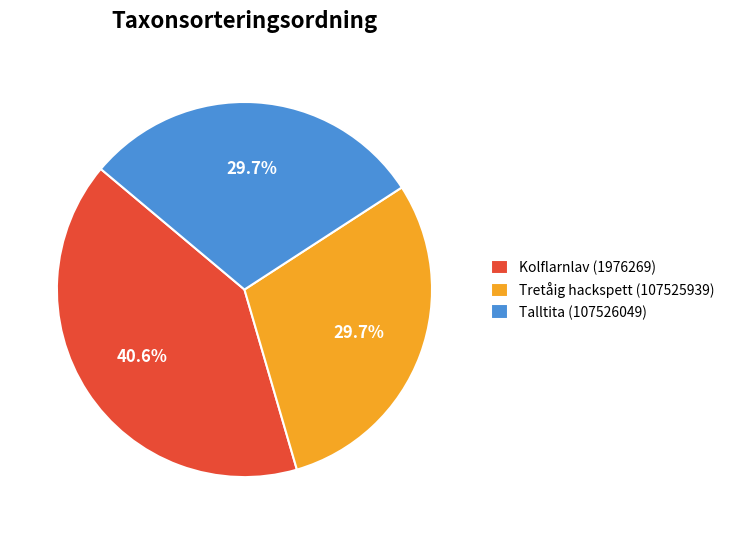

Does Tretåig hackspett (107525939) account for over 50% of the chart?

No